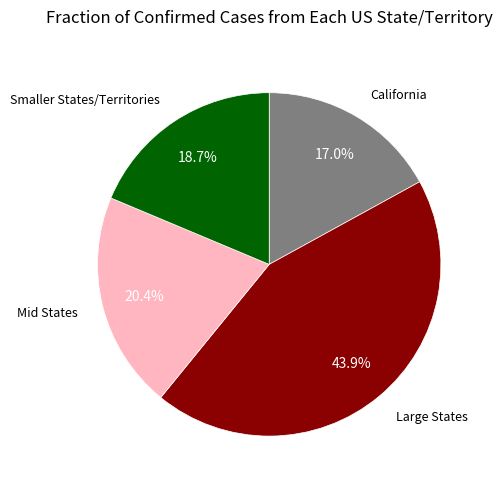

Does any single category account for the majority?

No